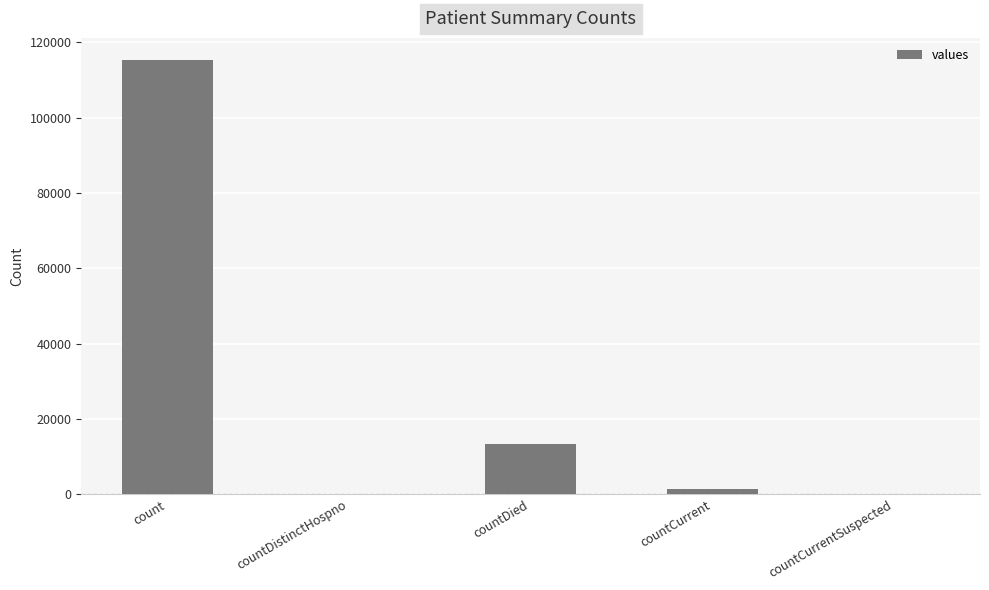

Count the number of categories in the chart.

5